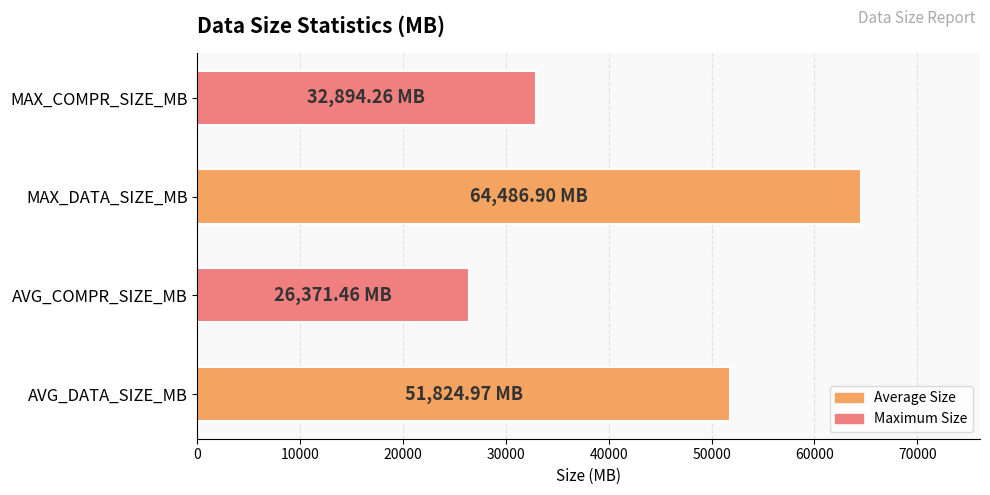

Which category has the highest value across all series?

MAX_DATA_SIZE_MB